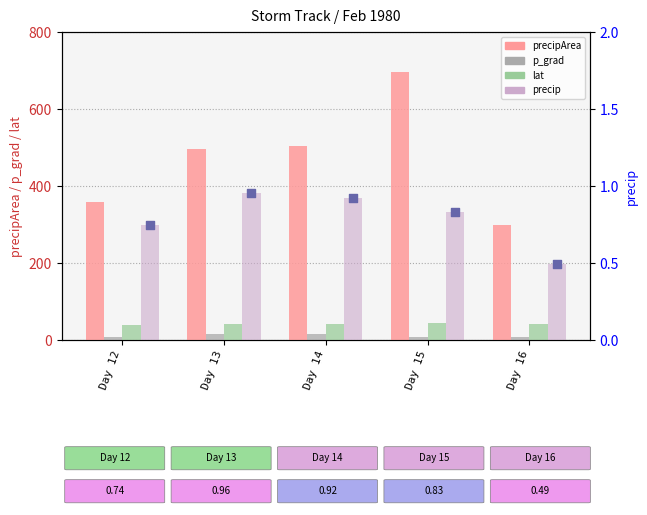

Which series reaches the minimum Y coordinate?

precip_bar